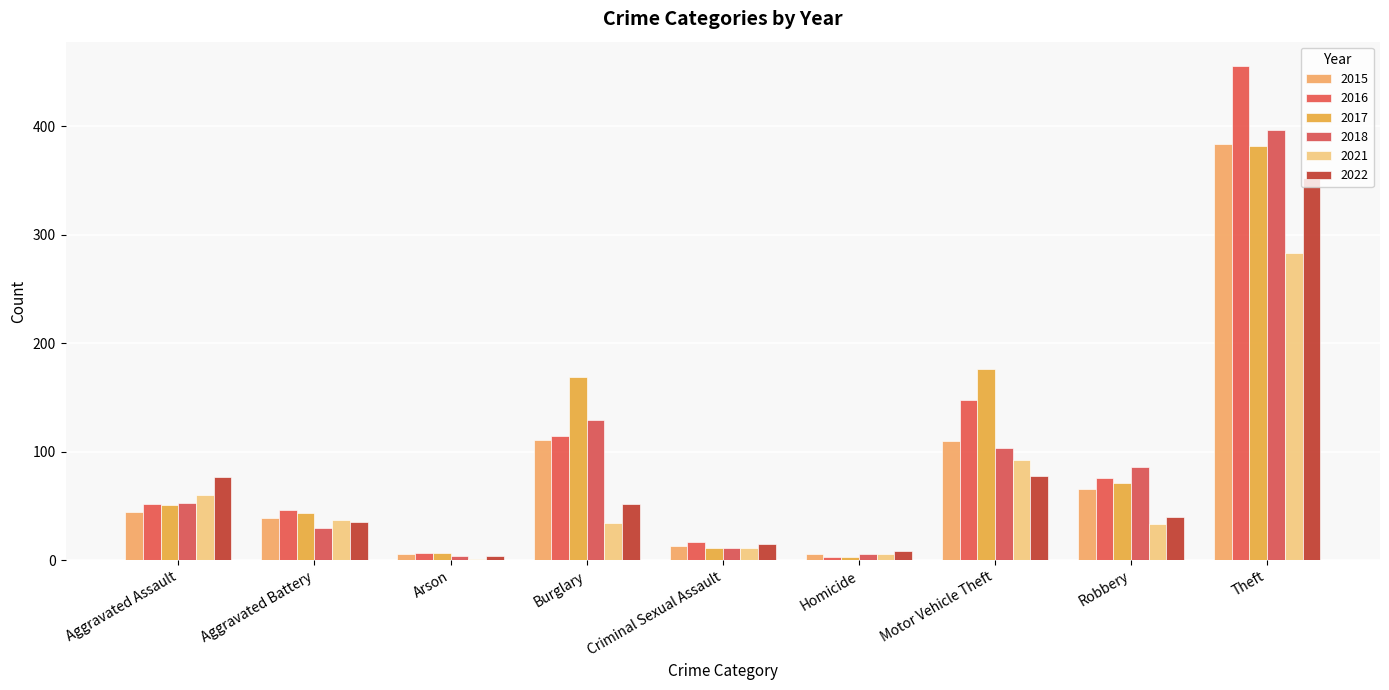

What is the sum of the 2018 values at Burglary and Criminal Sexual Assault?

140